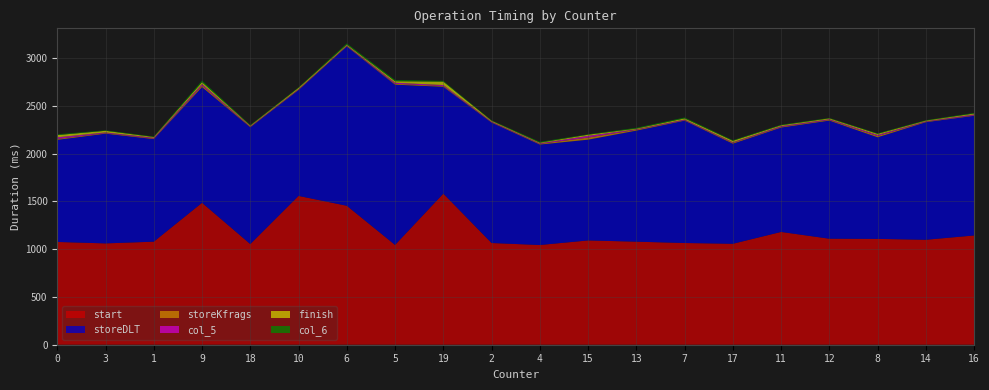

Reading left to right, list all the values displayed in this chart.

start: 1076	1061	1079	1486	1054	1558	1455	1045	1582	1065	1044	1092	1079	1065	1057	1181	1110	1108	1099	1144
storeDLT: 1069	1149	1074	1212	1223	1109	1668	1678	1119	1261	1052	1055	1163	1281	1048	1093	1237	1064	1231	1253
storeKfrags: 9	6	6	16	6	6	6	9	8	5	7	22	9	5	9	7	7	13	5	5
col_5: 18	7	8	15	5	5	5	11	10	6	6	18	5	7	6	8	7	11	5	9
finish: 23	17	8	20	7	12	9	16	36	8	7	12	7	12	15	9	9	12	7	10
col_6: 8	5	4	16	5	5	12	13	8	4	8	4	8	9	6	5	4	5	4	6